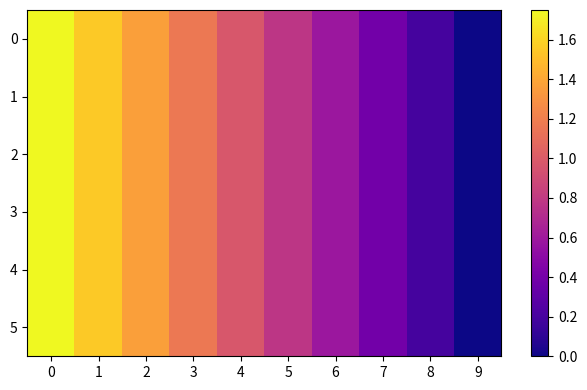

How many data points does each series have?

10